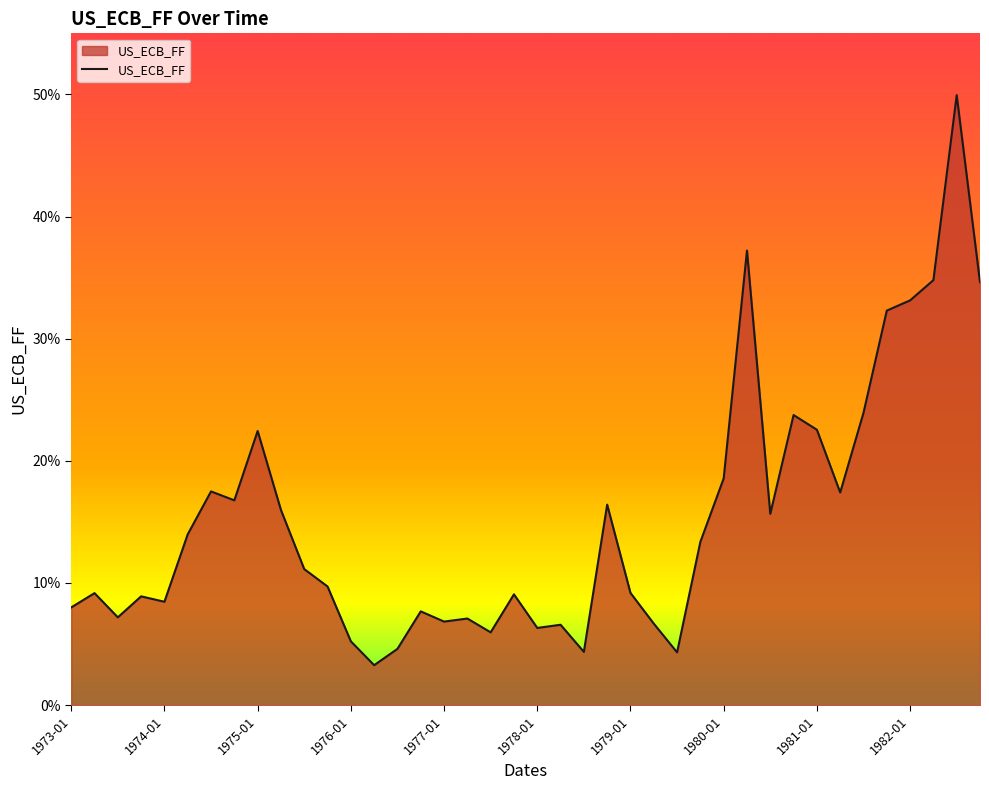

Is this an area chart (filled region under the line)?

Yes